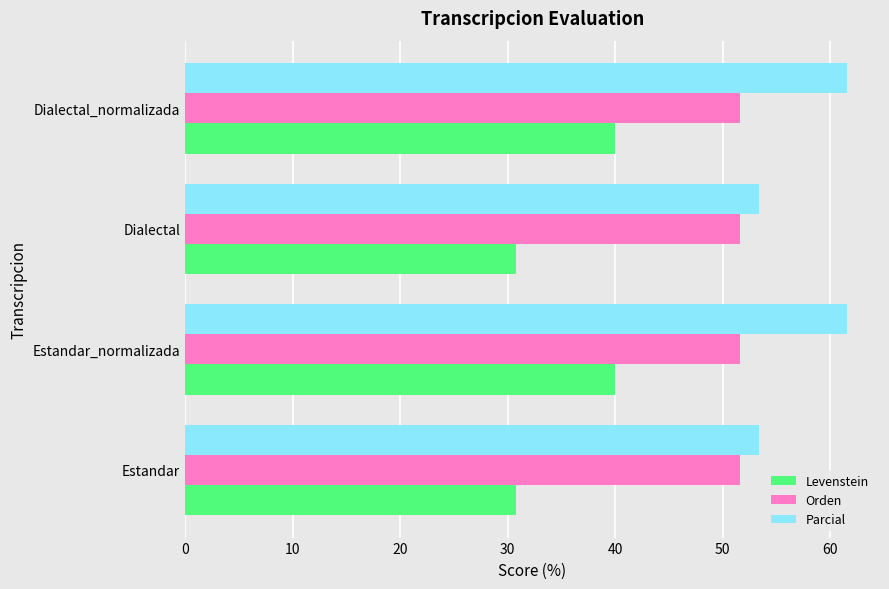

What is the minimum value for Levenstein?

30.8